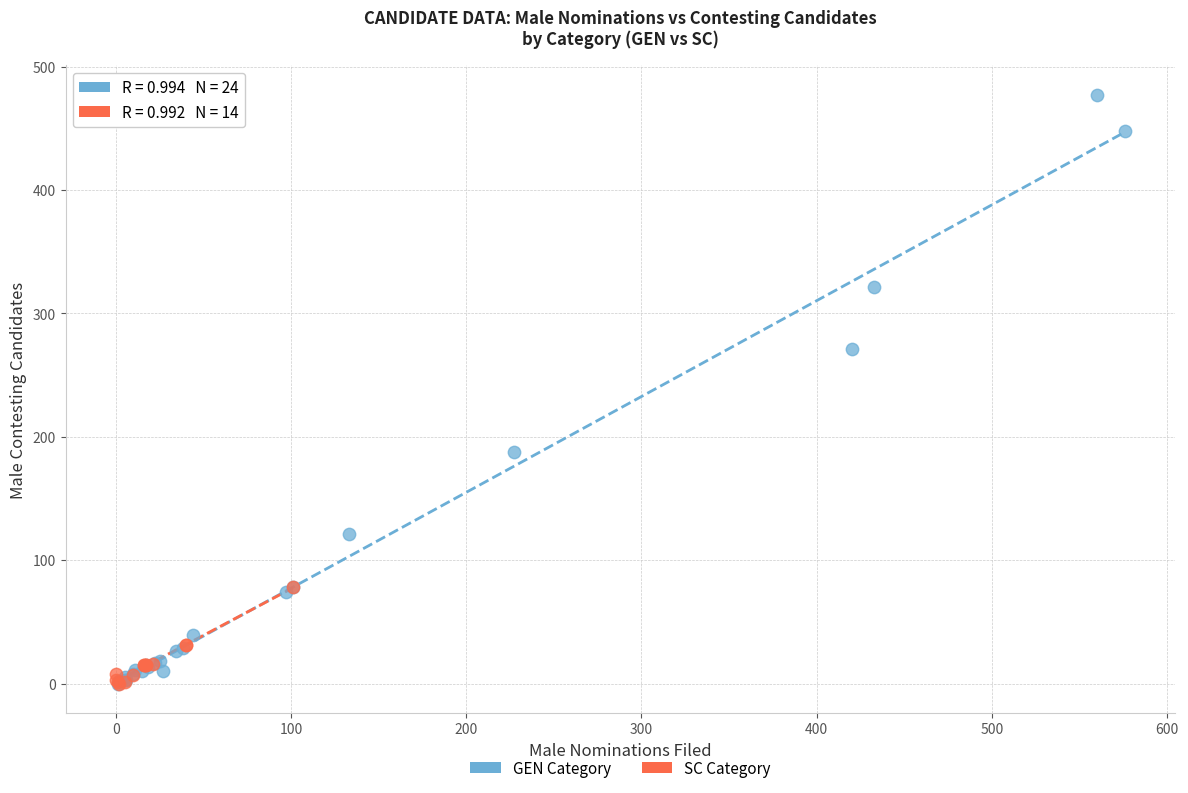

Which series has the largest Y range (max minus min)?

GEN Category